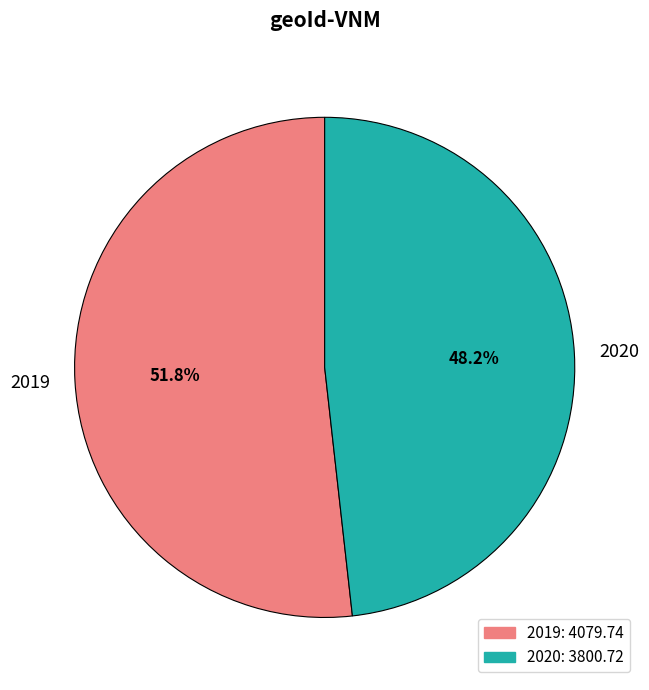

To the nearest percent, what portion does 2019 represent?

52%